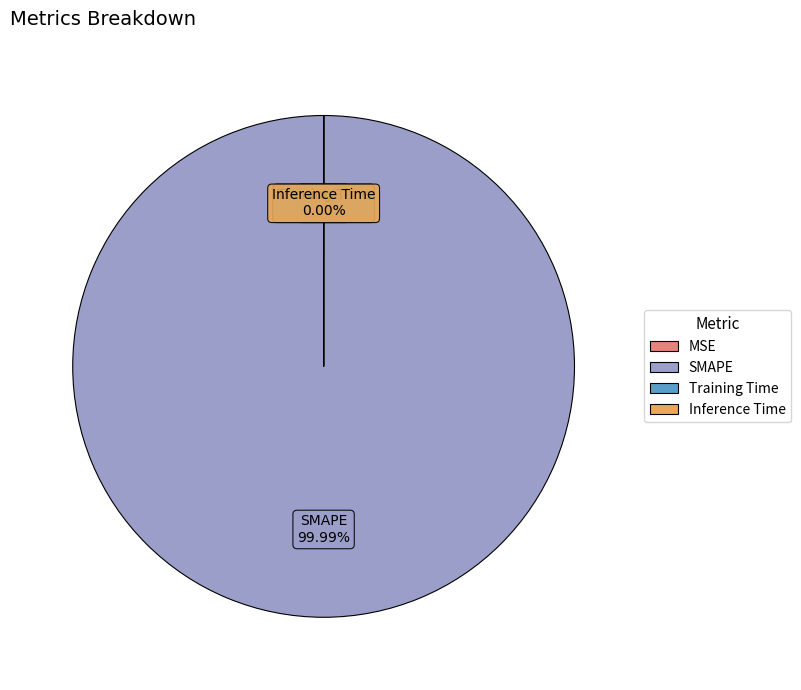

True or false: Training Time accounts for 0% of the total.

True